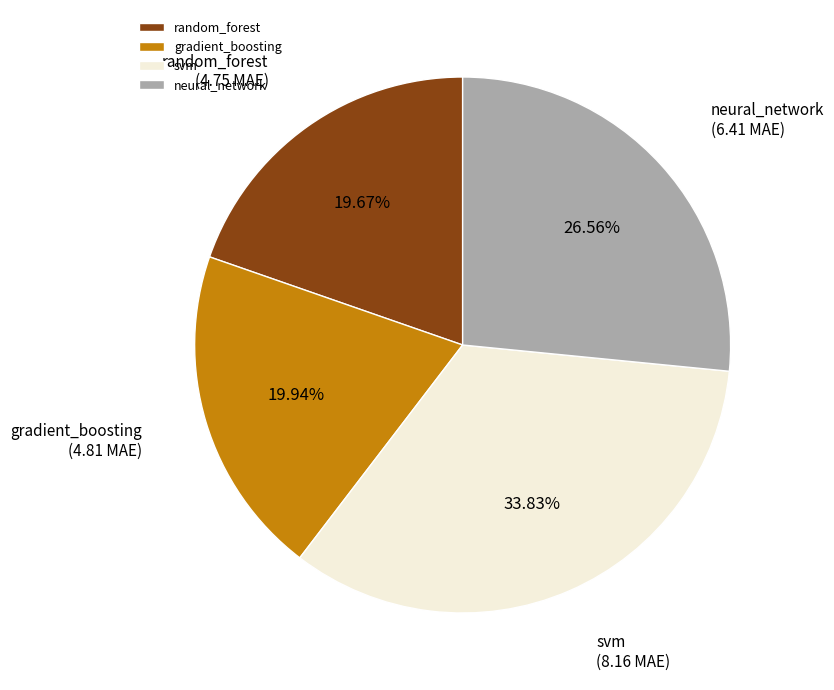

To the nearest percent, what percentage of the pie is svm?

34%